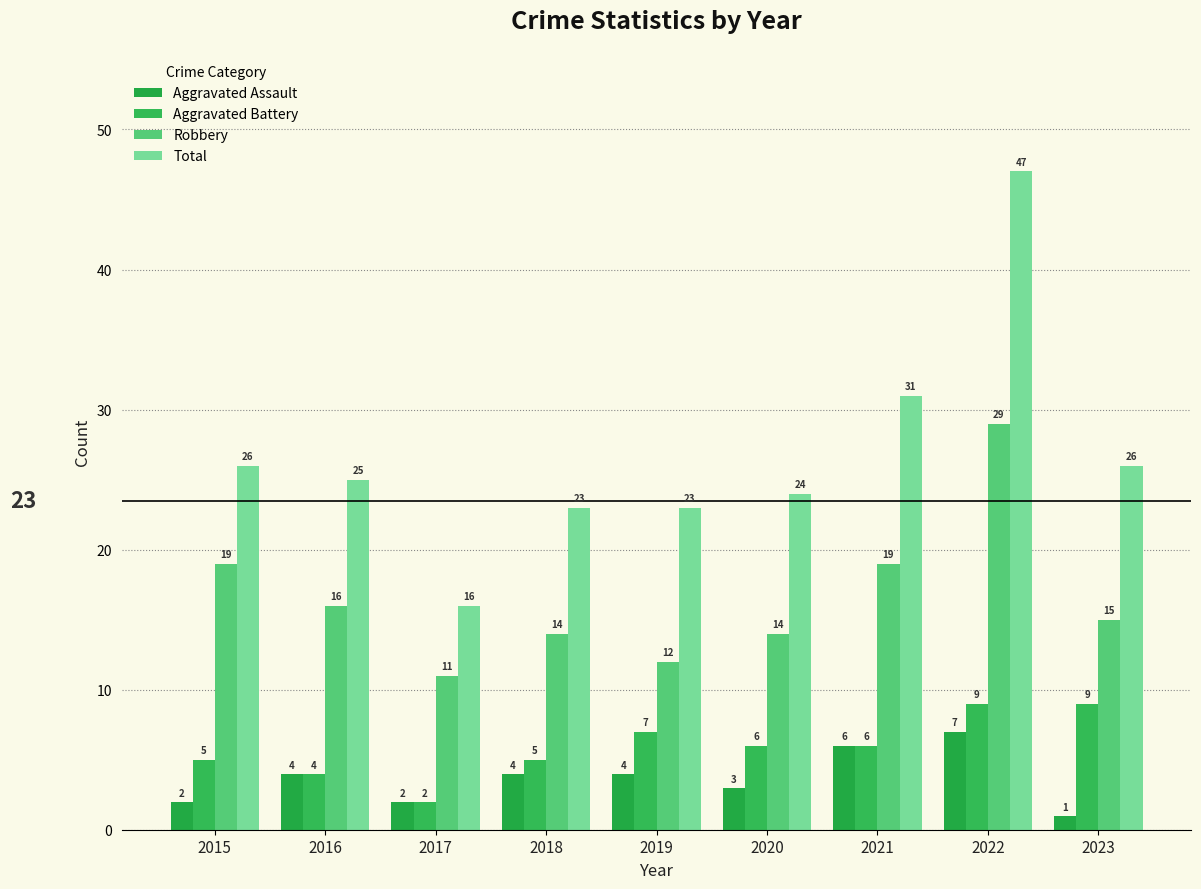

Where is Total nearest to the value 31?

2021